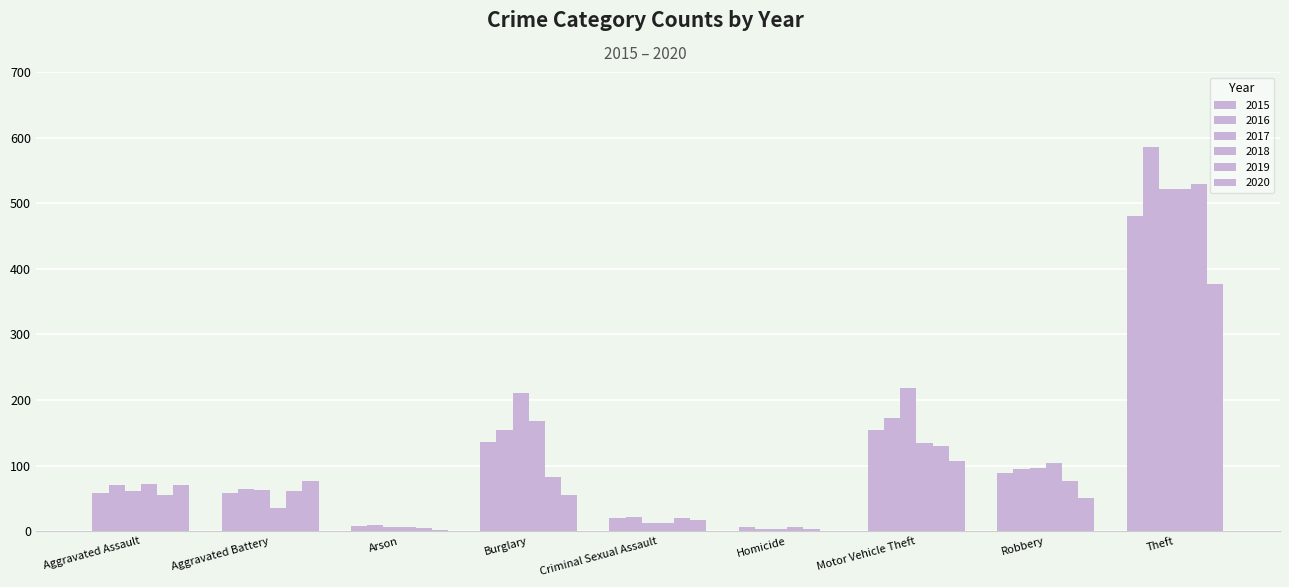

Which category has the highest value across all series?

Theft